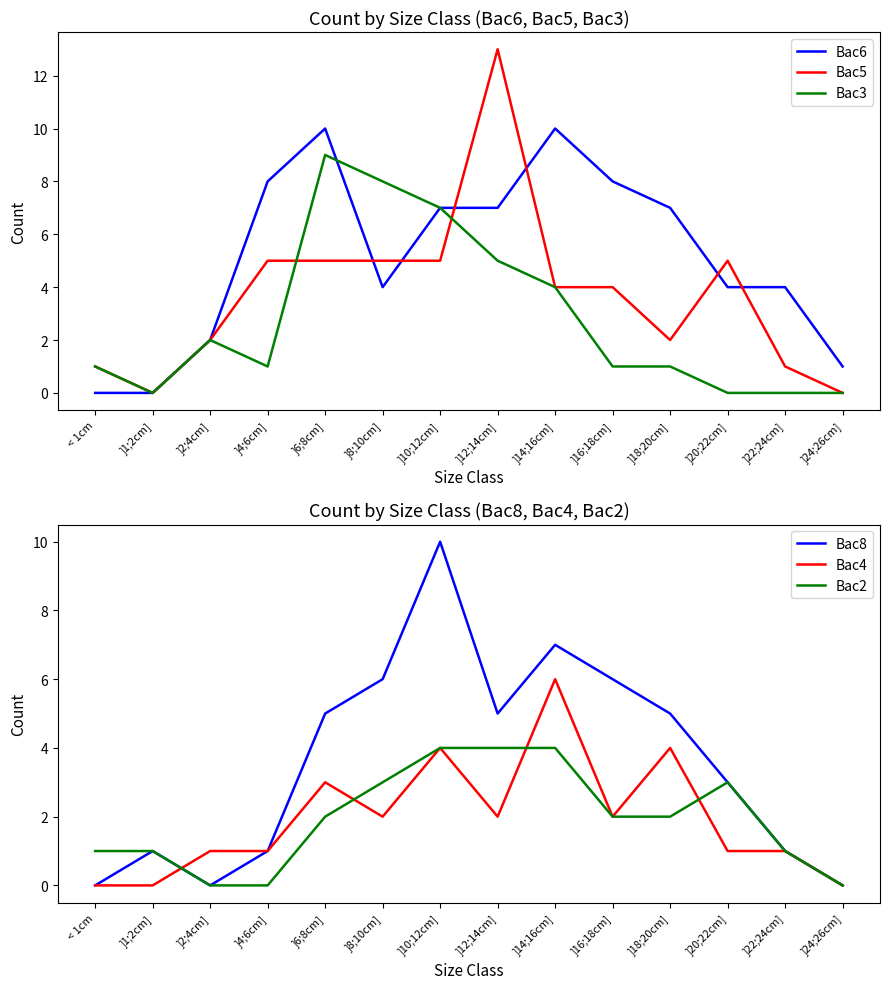

Which has a higher value, ]1;2cm] or ]22;24cm]?

]22;24cm]